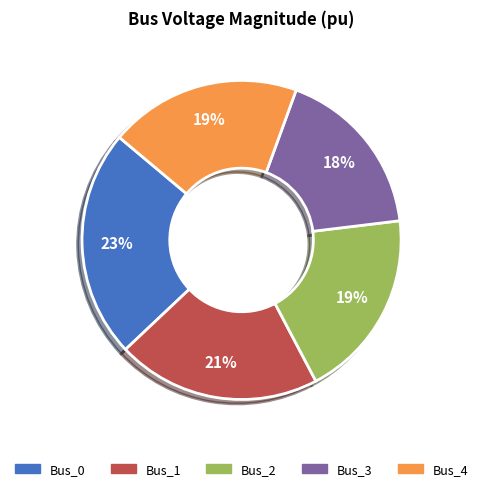

Which has a higher value, Bus_0 or Bus_3?

Bus_0